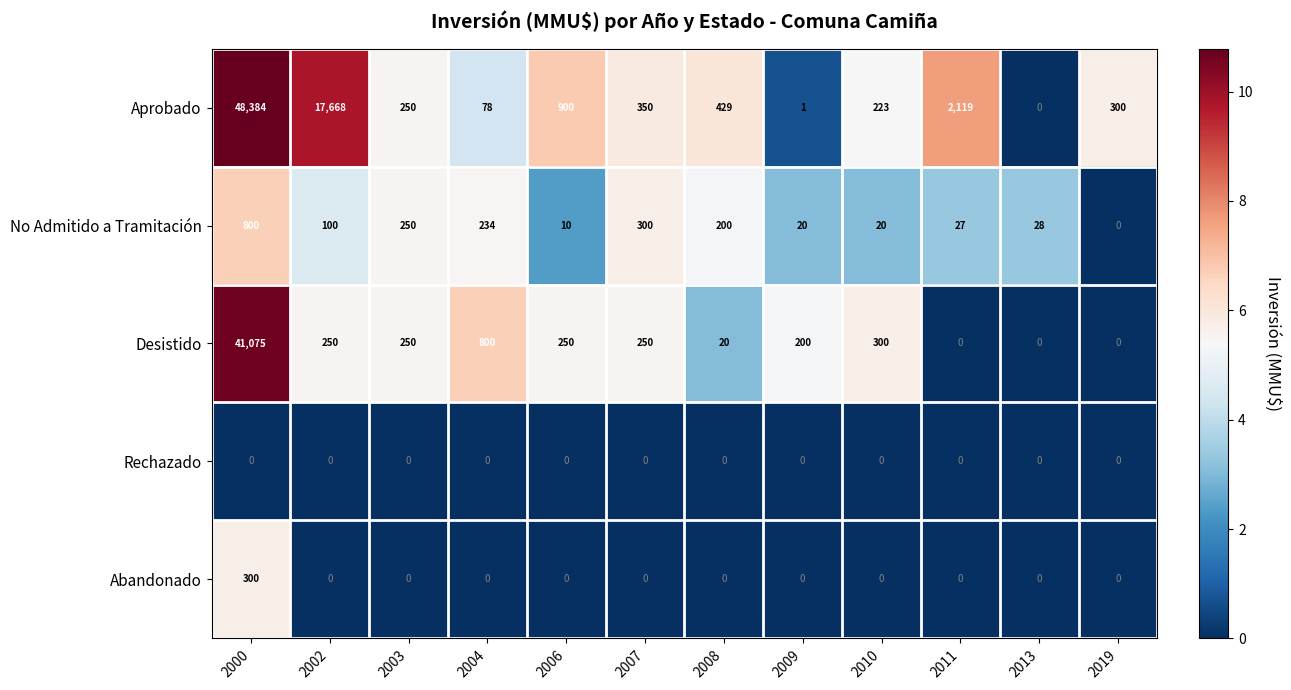

The value of No Admitido a Tramitación at 2008 is 96. True or false?

False